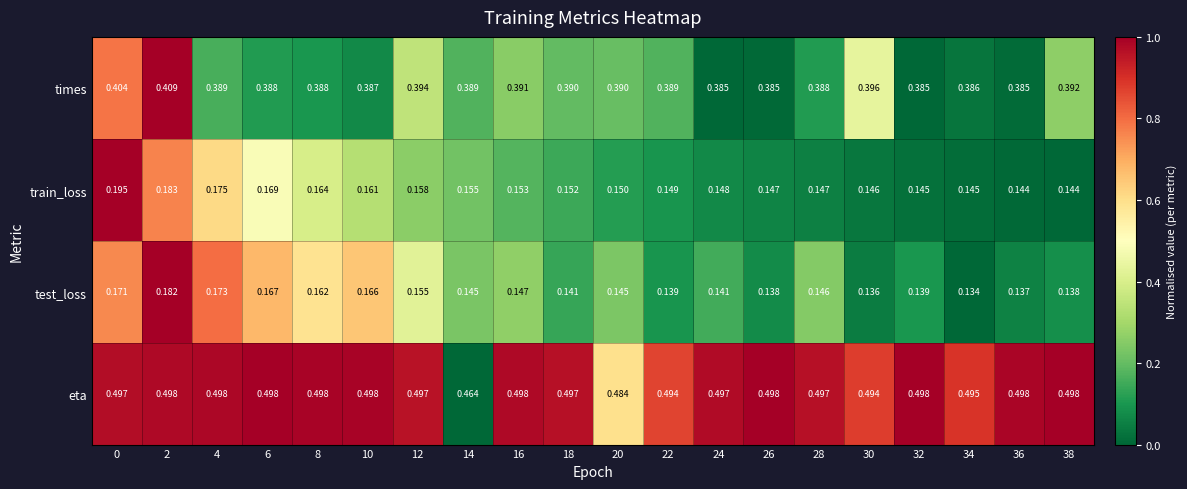

Rank the series at 20 from highest to lowest value.

eta, times, train_loss, test_loss